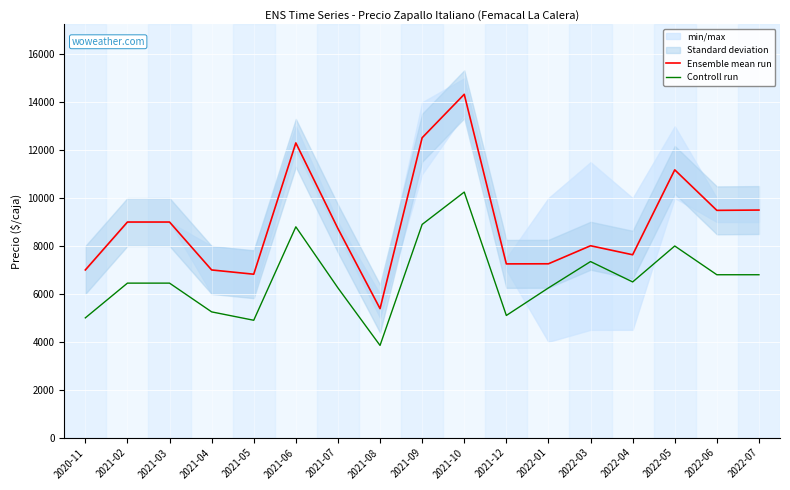

What is the sum of all Controll run values?

112900